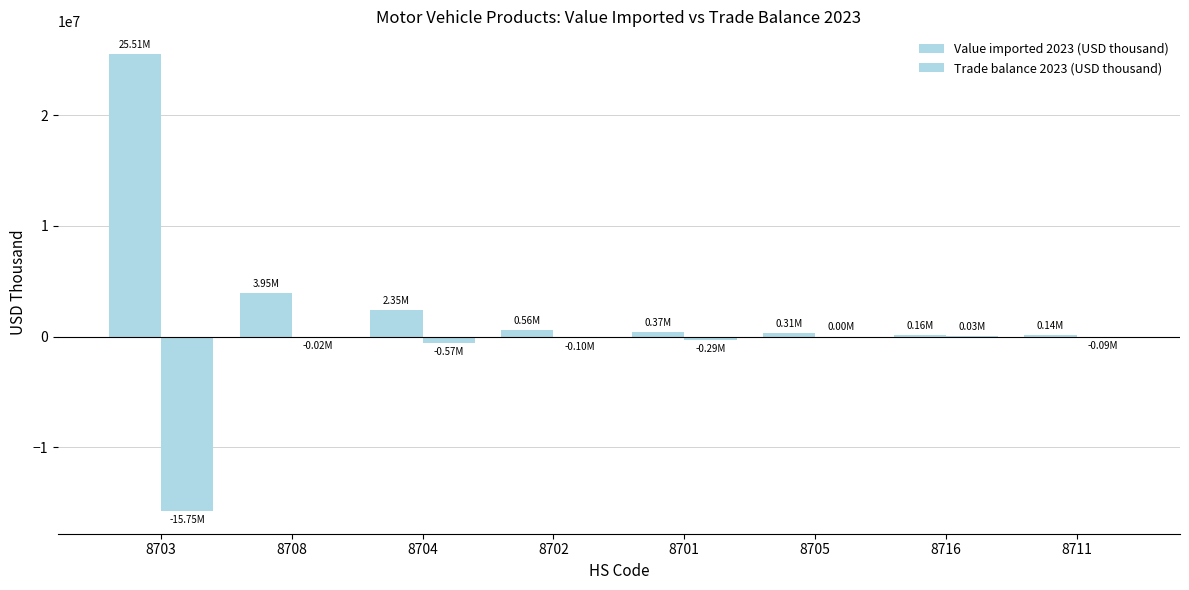

Is the value of Trade balance 2023 (USD thousand) at 8702 greater than the value of Value imported 2023 (USD thousand) at 8708?

No